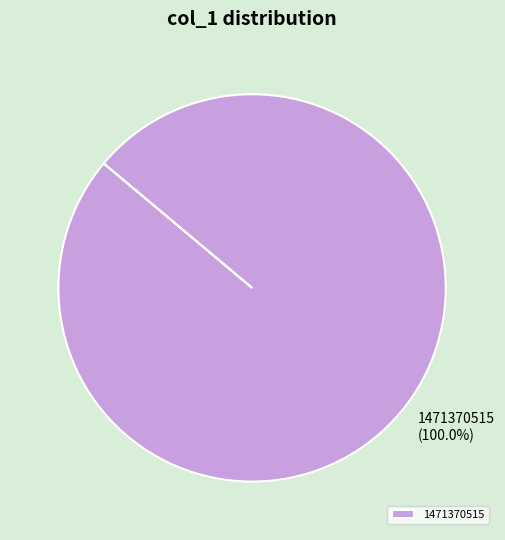

Which slice represents more than half of the pie?

1471370515